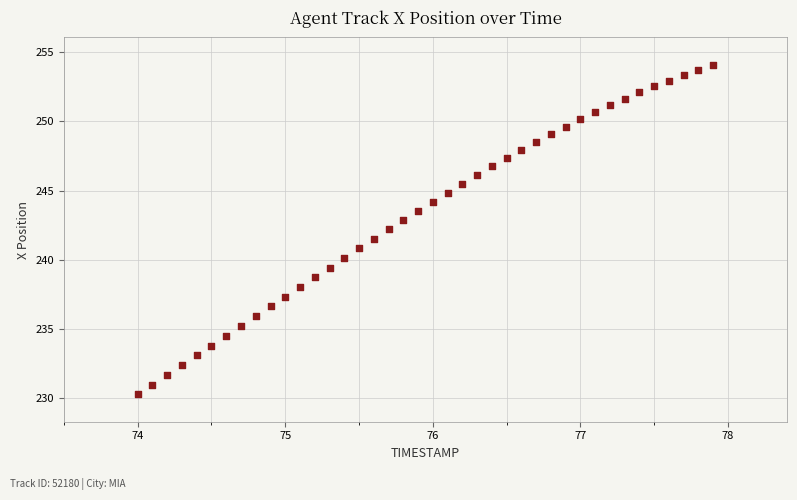

What is the range of X values (max minus min)?

3.9